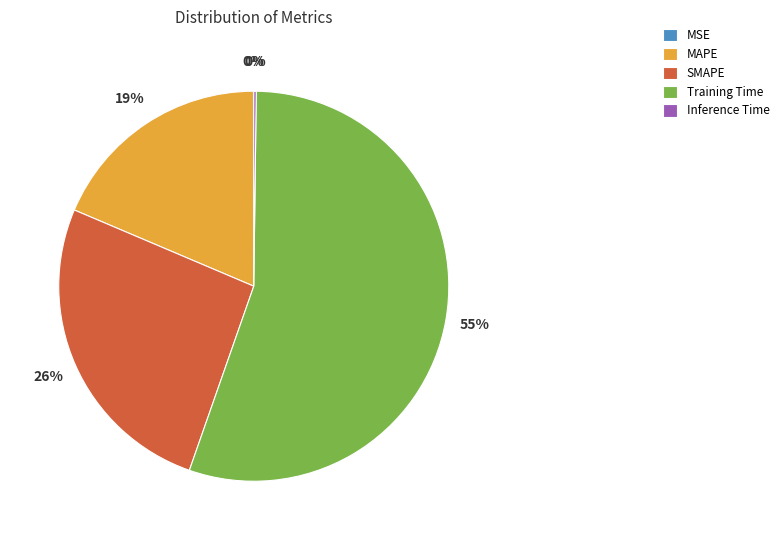

True or false: SMAPE accounts for 12% of the total.

False